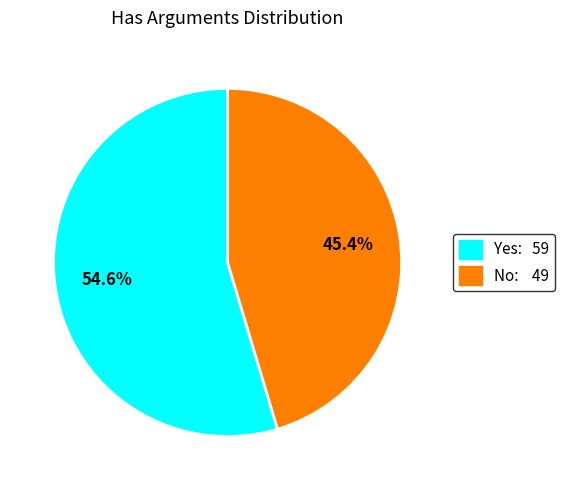

Which slice is the largest?

Yes